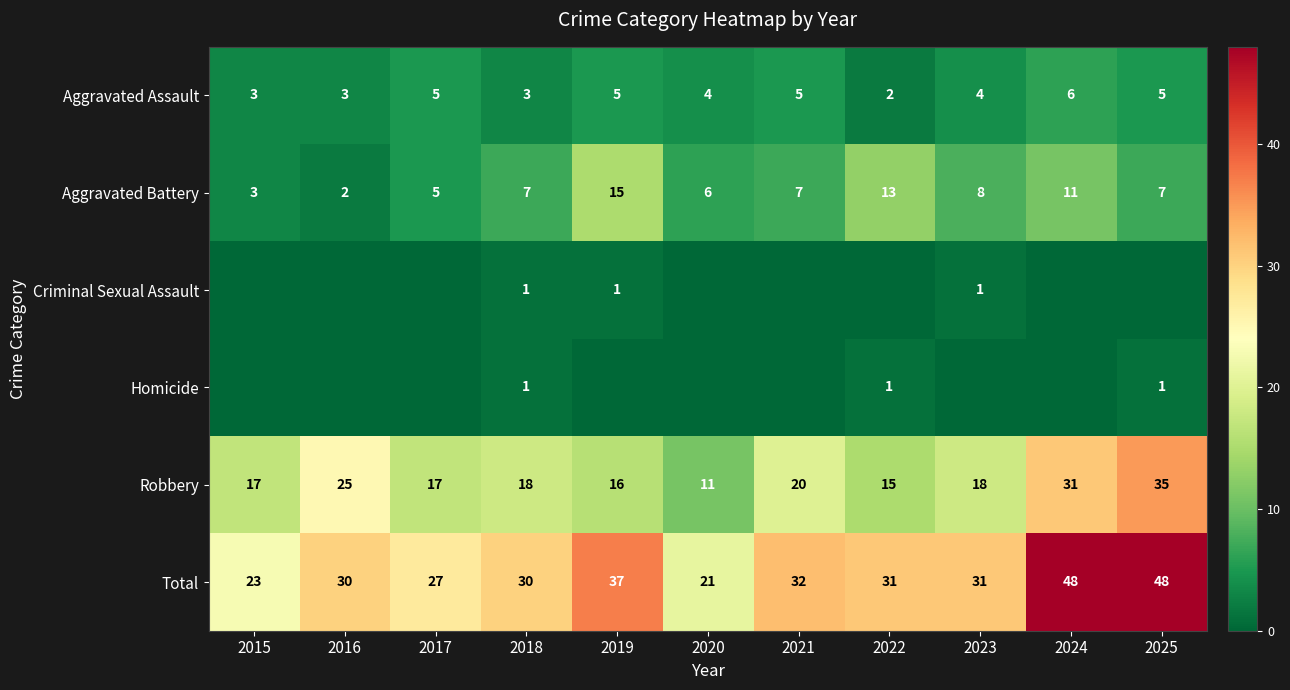

Which has a higher value, 2023 or 2016?

2023